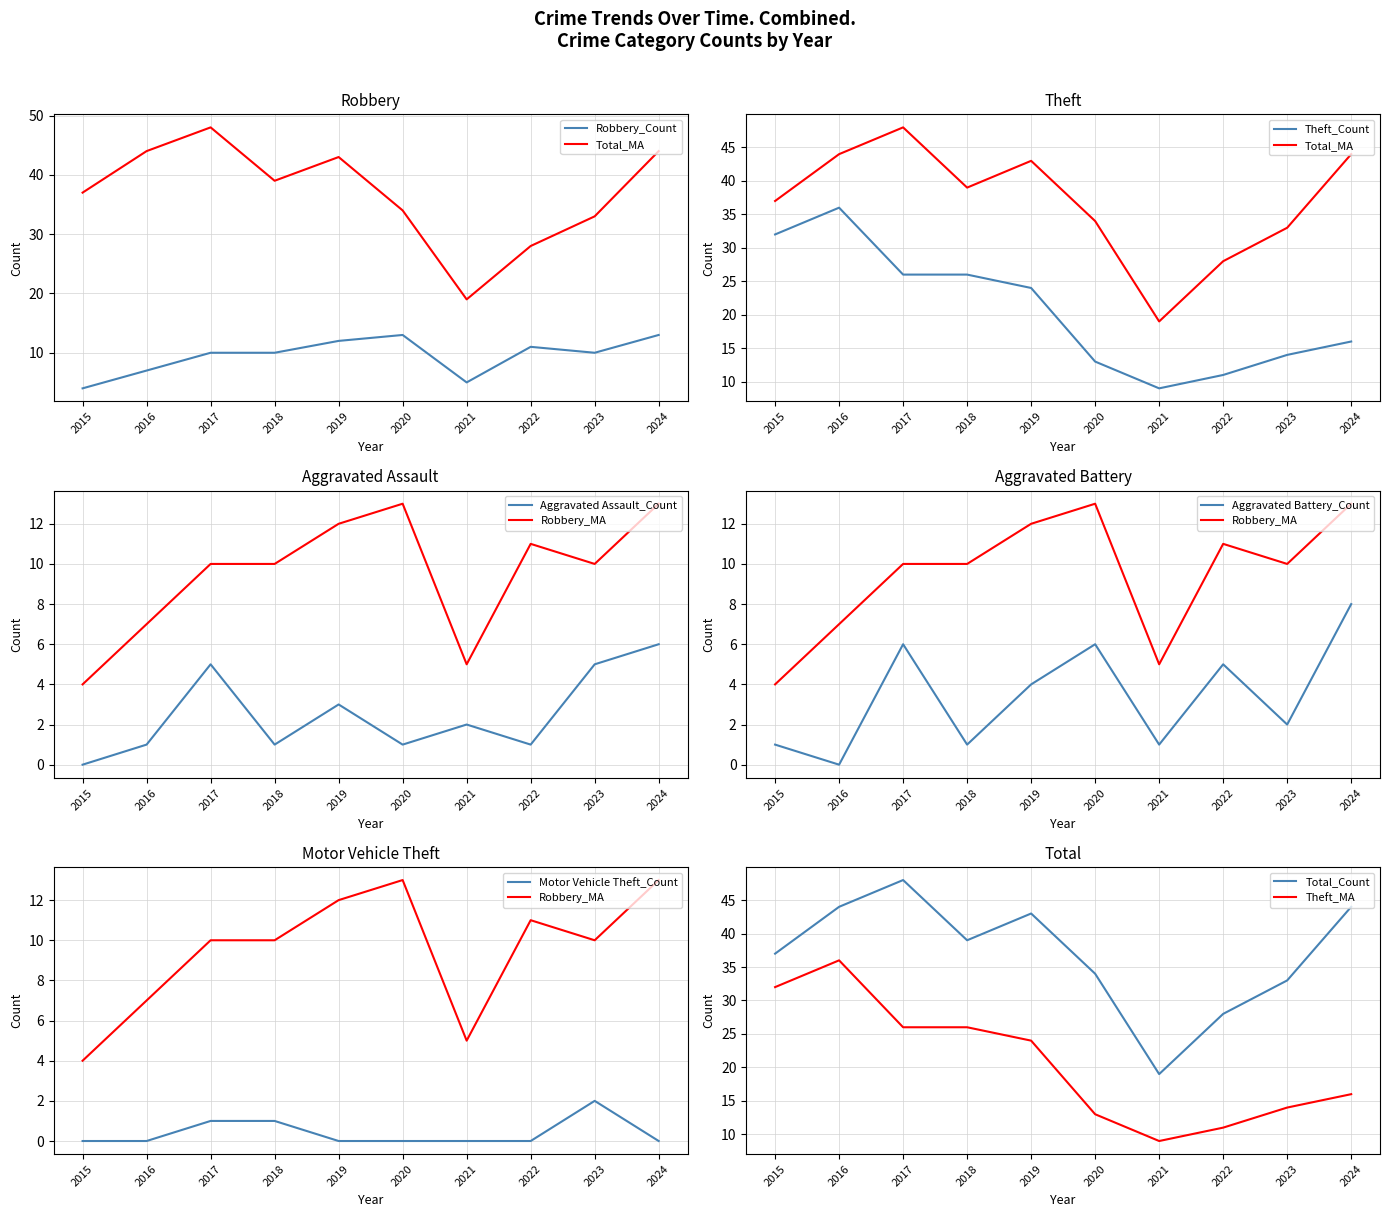

Reading left to right, transcribe all the data shown in this chart.

Robbery: 4	7	10	10	12	13	5	11	10	13
Theft: 32	36	26	26	24	13	9	11	14	16
Total: 37	44	48	39	43	34	19	28	33	44
Aggravated Assault: 0	1	5	1	3	1	2	1	5	6
Aggravated Battery: 1	0	6	1	4	6	1	5	2	8
Motor Vehicle Theft: 0	0	1	1	0	0	0	0	2	0